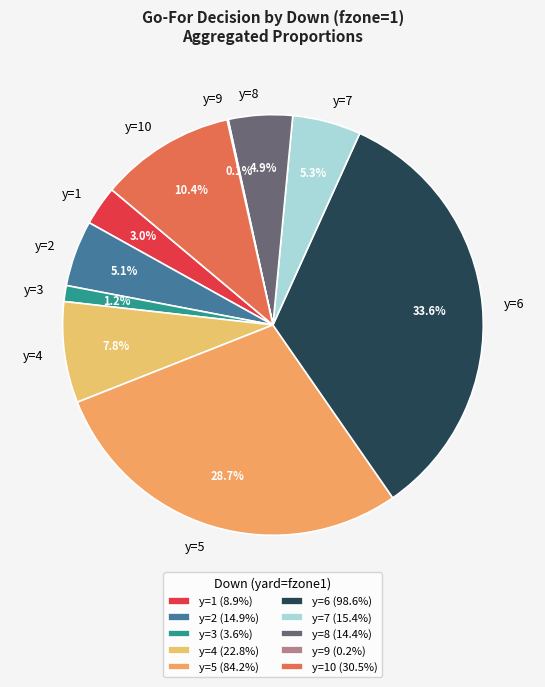

Does y=7 account for over 50% of the chart?

No